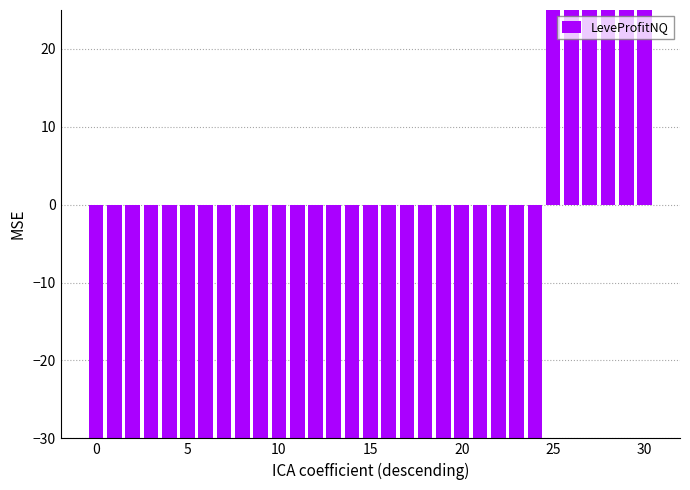

Which category has the highest value across all series?

30